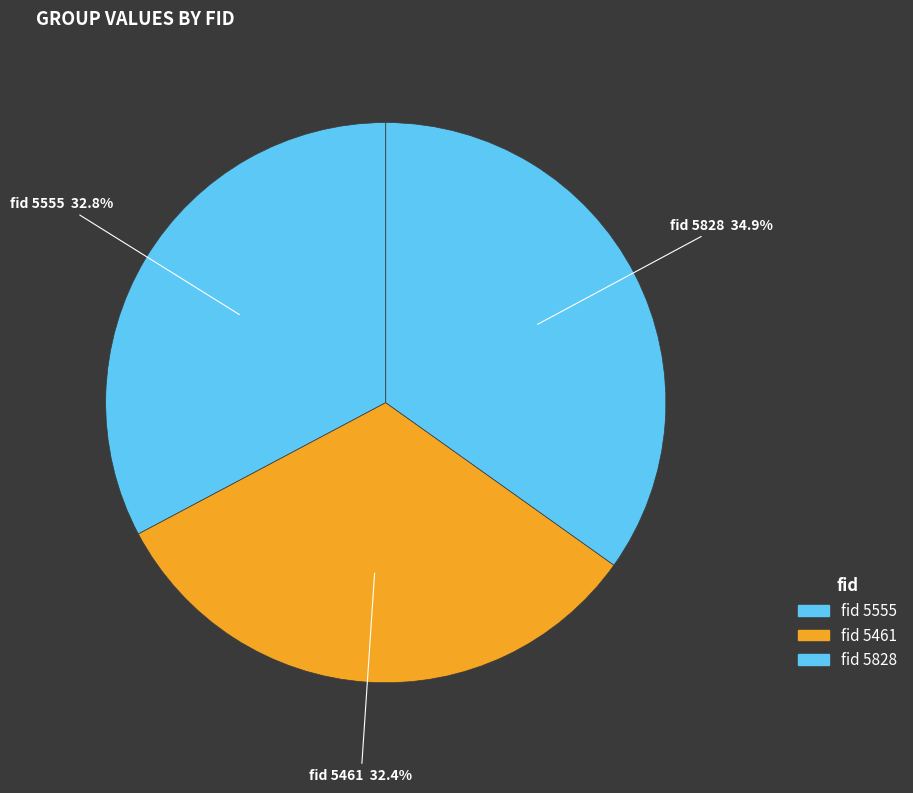

To the nearest percent, what is the difference between the largest and smallest slice percentages?

2%